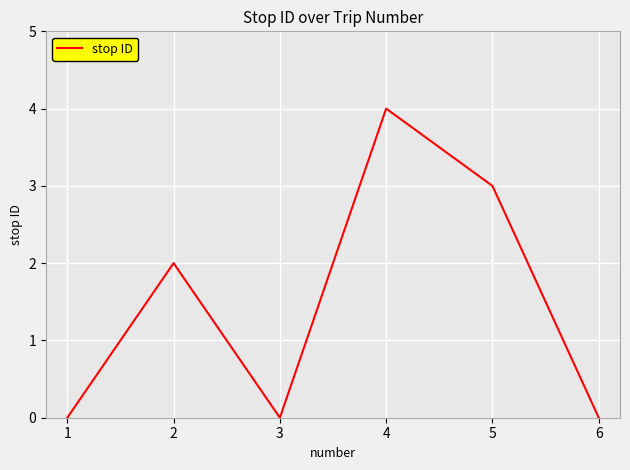

What is the change in value from 2 to 5?

+1